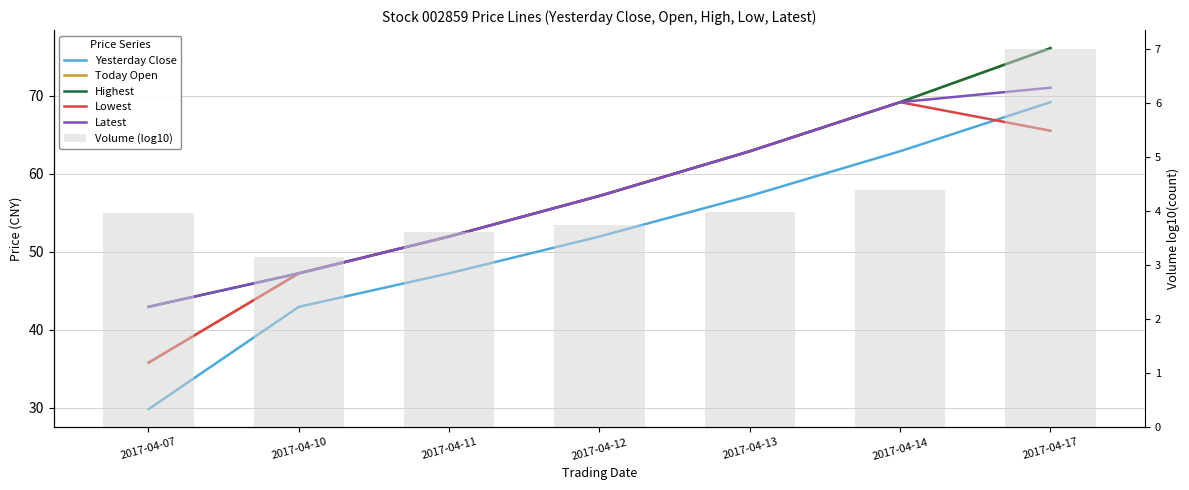

What is the lowest value of the Volume (log10) series?

3.2